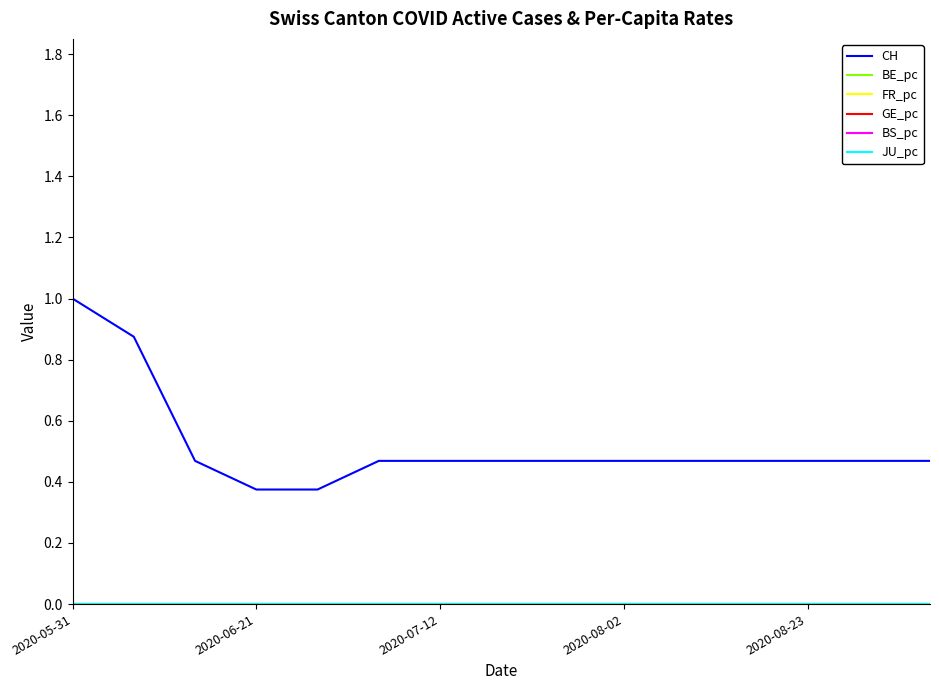

How many lines are shown in the chart?

6